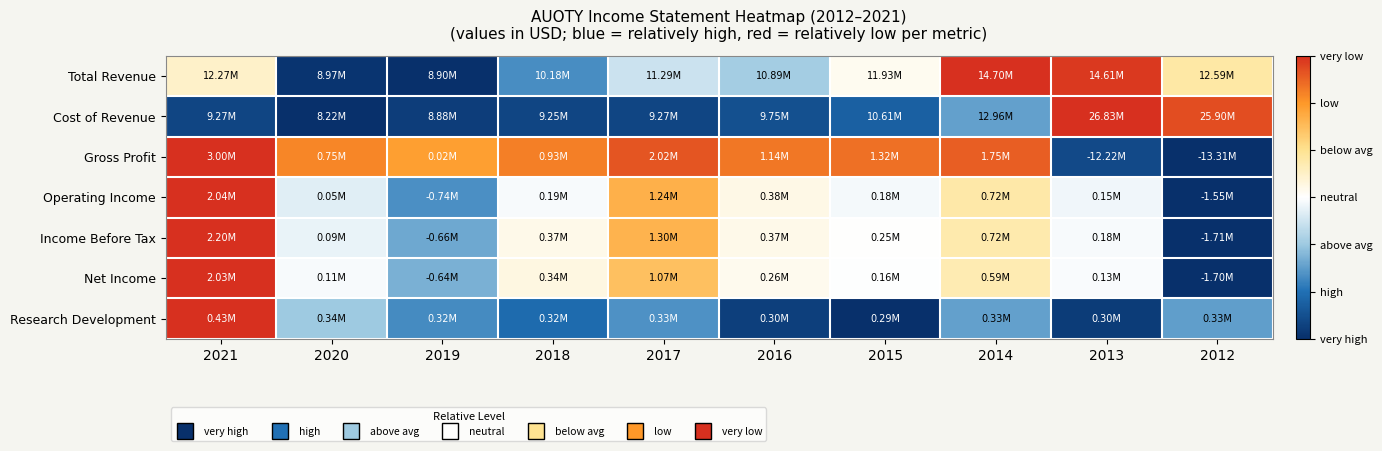

Reading left to right, what are all the values shown in this chart?

Total Revenue: 2021=0.6	2020=0.0	2019=0.0	2018=0.2	2017=0.4	2016=0.3	2015=0.5	2014=1.0	2013=1.0	2012=0.6
Cost of Revenue: 2021=0.1	2020=0.0	2019=0.0	2018=0.1	2017=0.1	2016=0.1	2015=0.1	2014=0.3	2013=1.0	2012=1.0
Gross Profit: 2021=1.0	2020=0.9	2019=0.8	2018=0.9	2017=0.9	2016=0.9	2015=0.9	2014=0.9	2013=0.1	2012=0.0
Operating Income: 2021=1.0	2020=0.4	2019=0.2	2018=0.5	2017=0.8	2016=0.5	2015=0.5	2014=0.6	2013=0.5	2012=0.0
Income Before Tax: 2021=1.0	2020=0.5	2019=0.3	2018=0.5	2017=0.8	2016=0.5	2015=0.5	2014=0.6	2013=0.5	2012=0.0
Net Income: 2021=1.0	2020=0.5	2019=0.3	2018=0.5	2017=0.7	2016=0.5	2015=0.5	2014=0.6	2013=0.5	2012=0.0
Research Development: 2021=1.0	2020=0.3	2019=0.2	2018=0.2	2017=0.2	2016=0.0	2015=0.0	2014=0.3	2013=0.0	2012=0.3